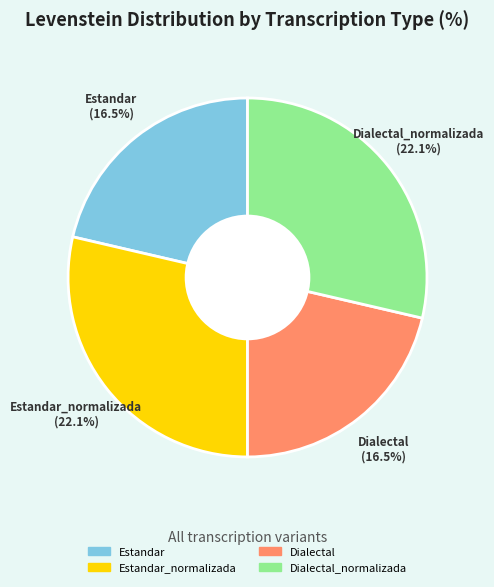

Is there a majority slice in this chart?

No